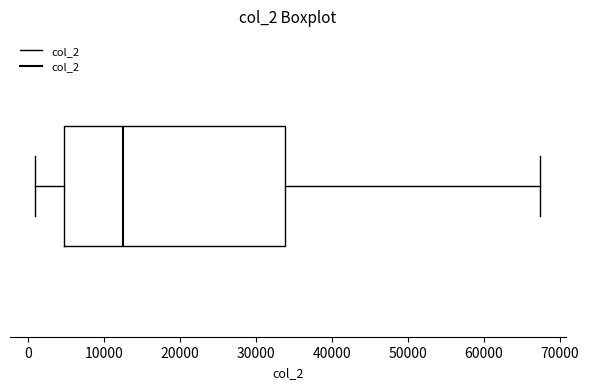

Read this box plot against the x-axis: the position of the median line, the range covered by the box, and the ends of both whiskers. The values are not printed on the chart, so give them approximately, as read against the axis.

median 13000, box 5000 to 34000, whiskers 1000 to 67000